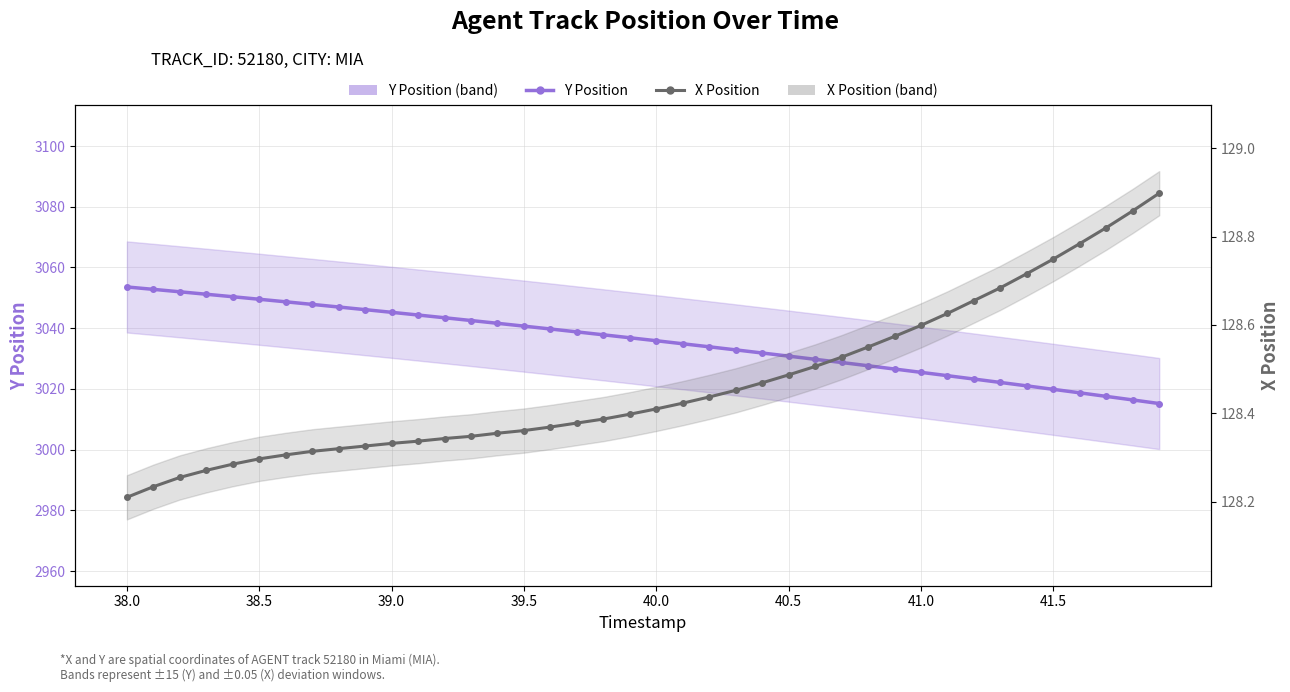

The value of X Position at 21 is 128.4. True or false?

True